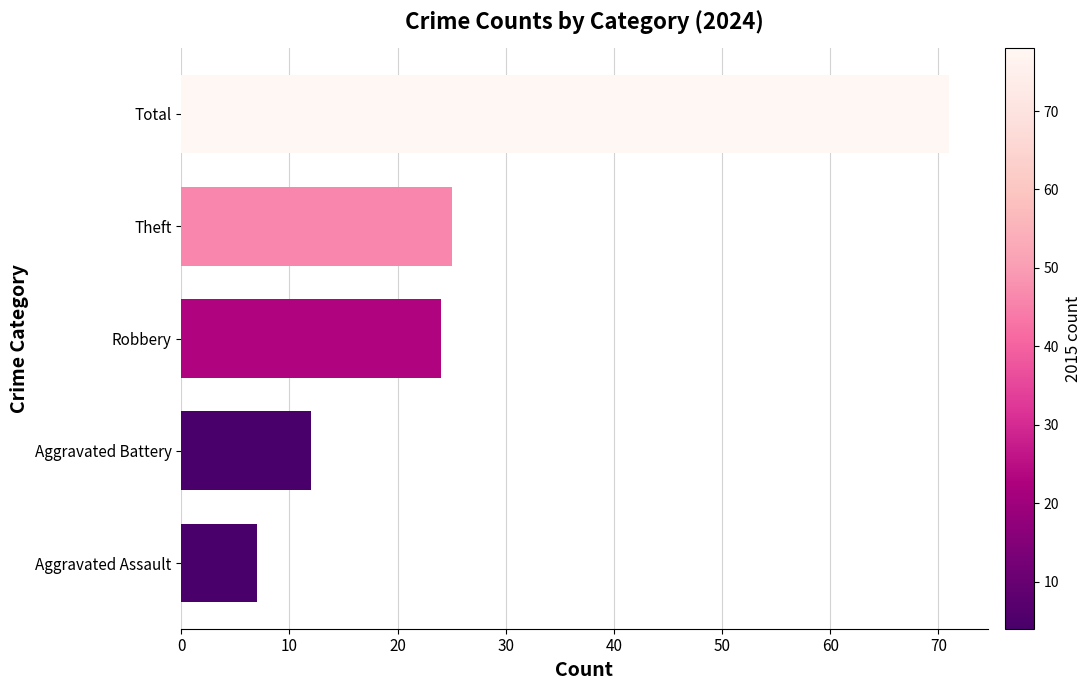

How many data points are less than 24?

2